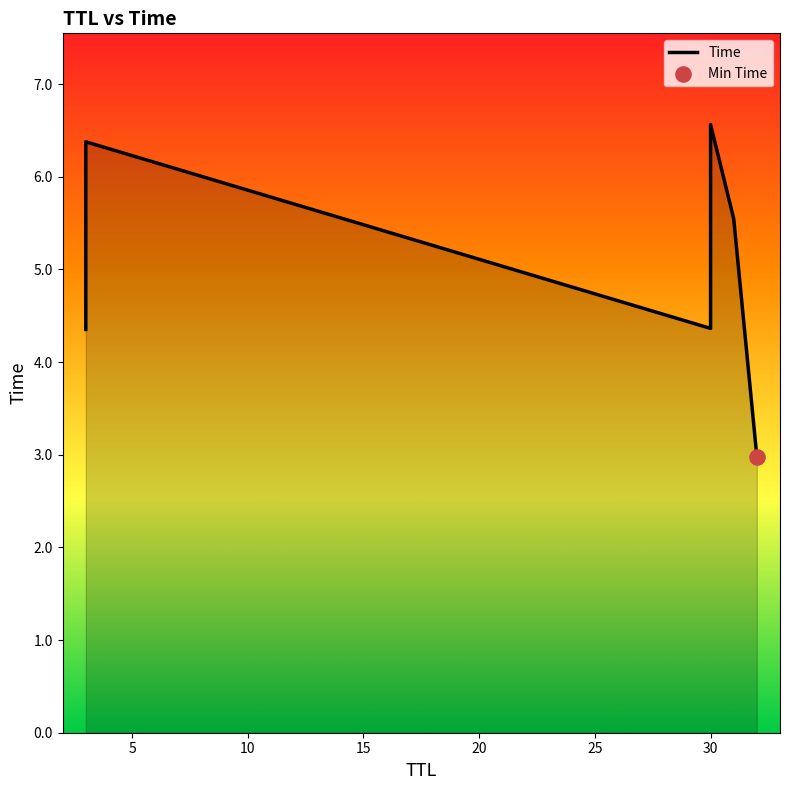

Approximately how many times larger is the value at 31 compared to 3?

0.9